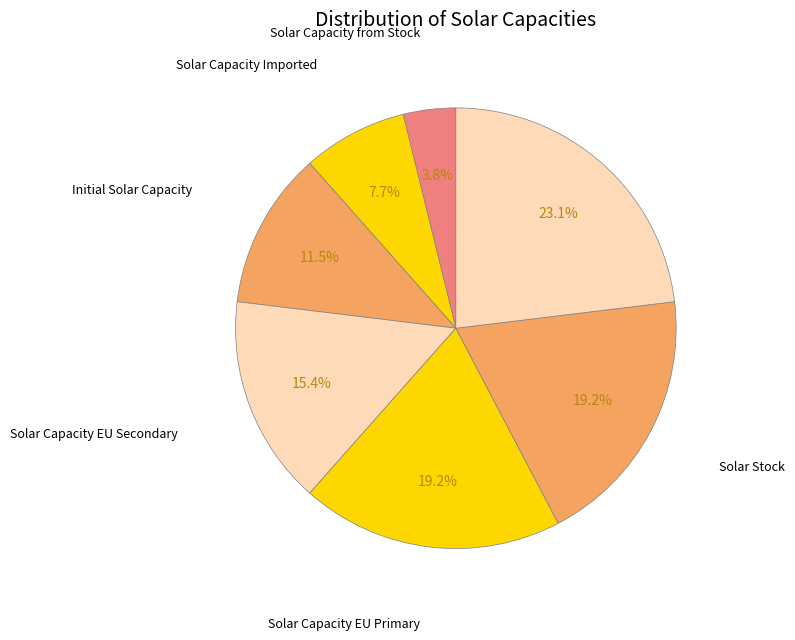

Does any single category account for the majority?

No